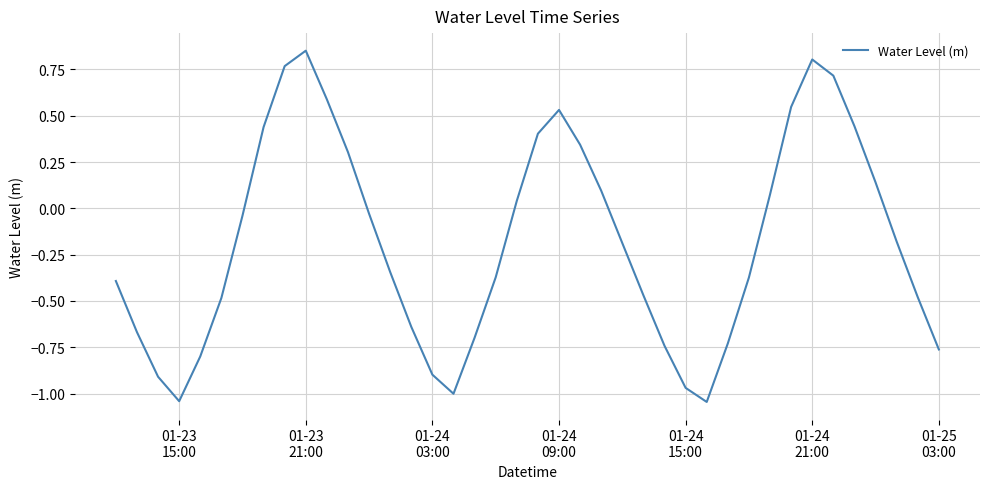

Is this an area chart (filled region under the line)?

No